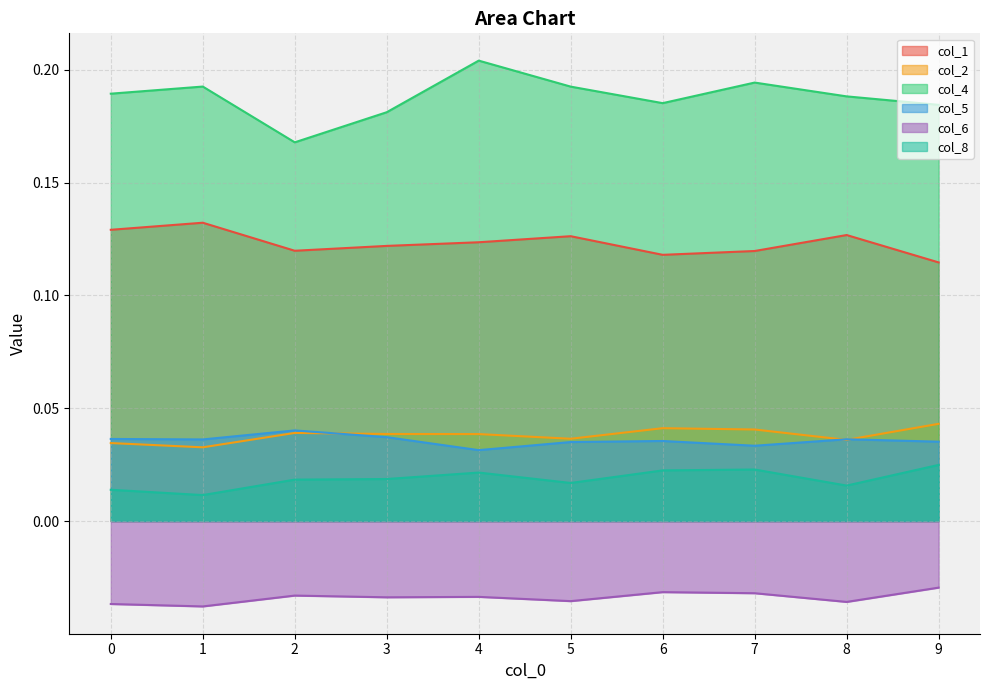

True or false: col_2 and col_6 intersect in this chart.

False